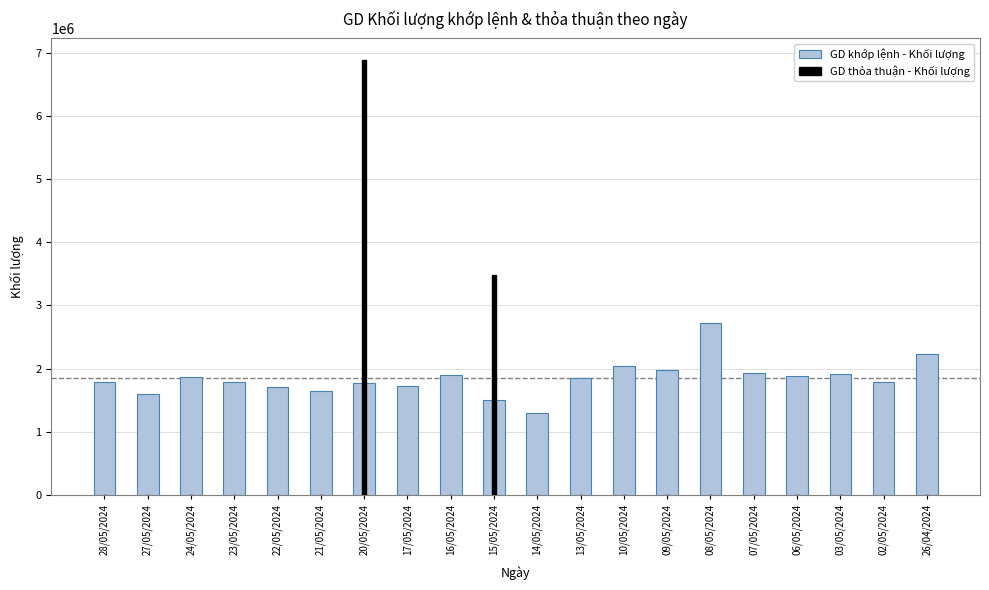

What position from the left is 02/05/2024?

19